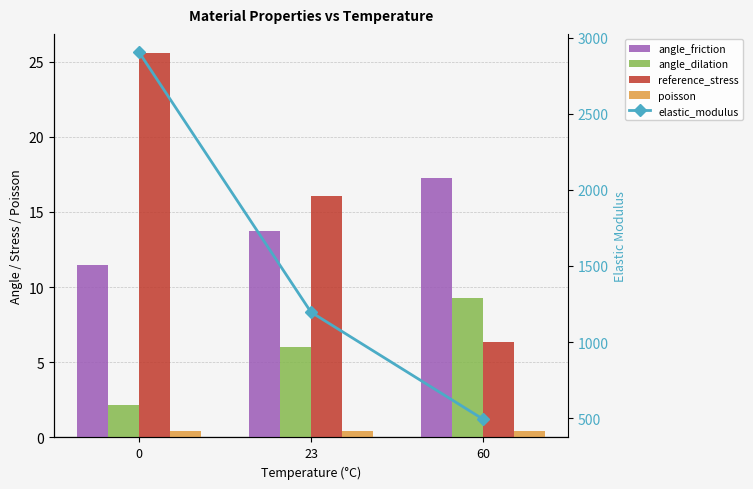

How many groups of bars are there?

3